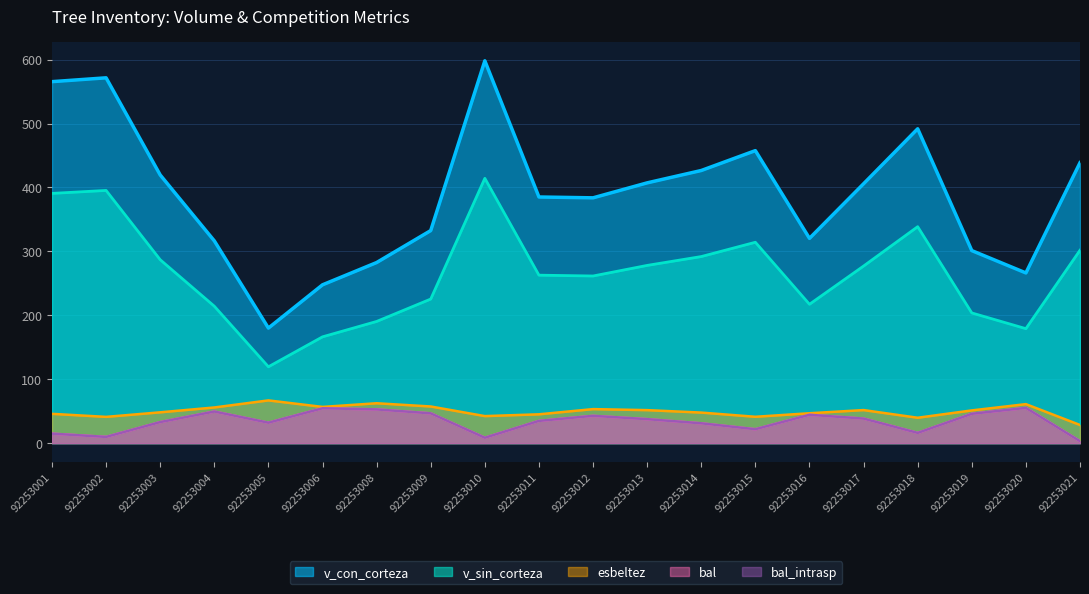

What is the difference between the bal values at 92253003 and 92253021?

29.9